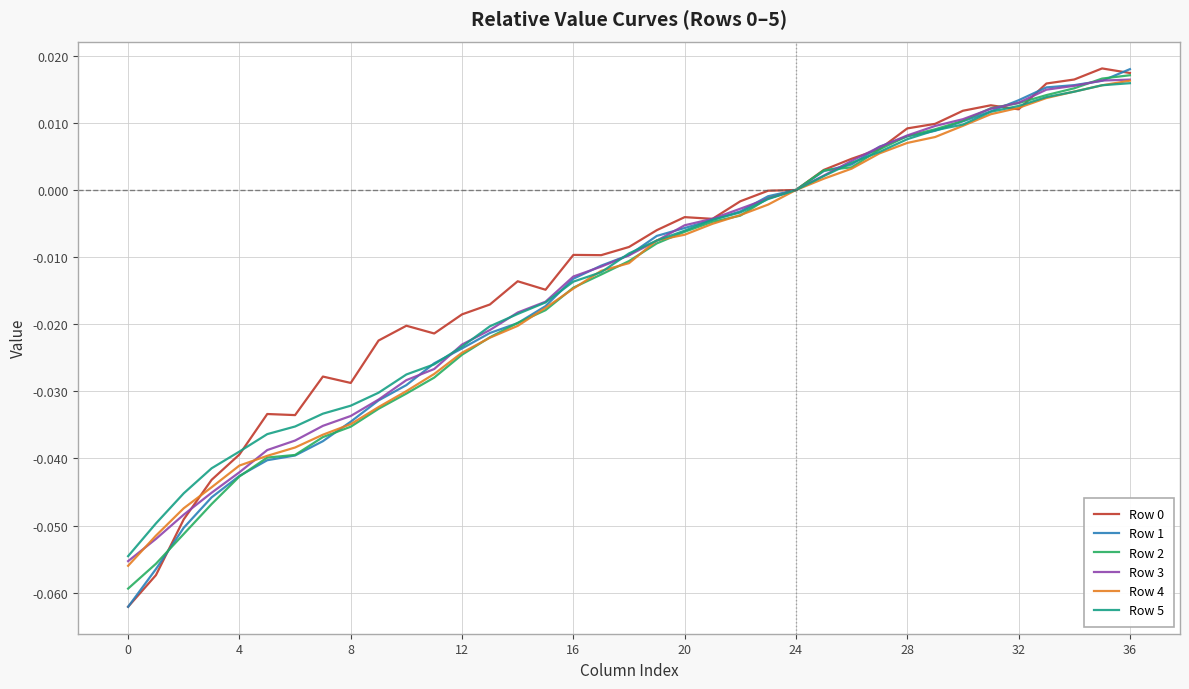

What is the lowest value of the Row 1 series?

-0.1